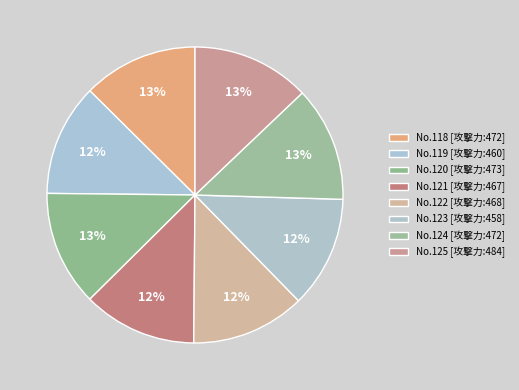

Which slice is the smallest?

123